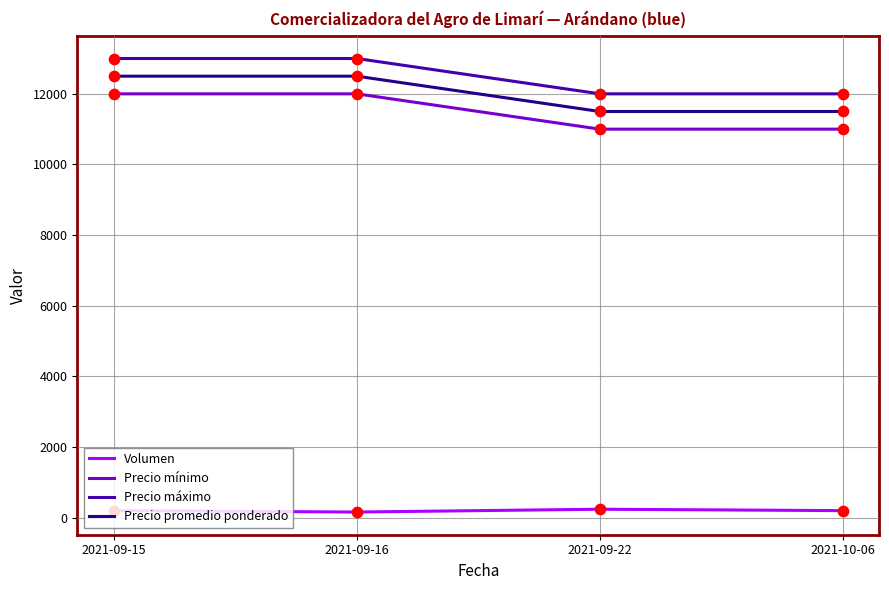

At how many categories does at least one series exceed 9301?

4